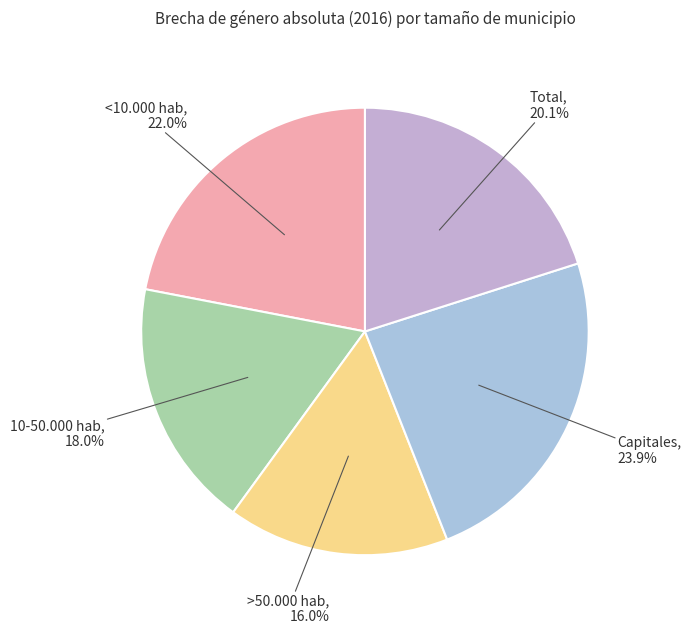

What is the ratio of the value at 10-50.000 hab to the value at >50.000 hab?

1.1